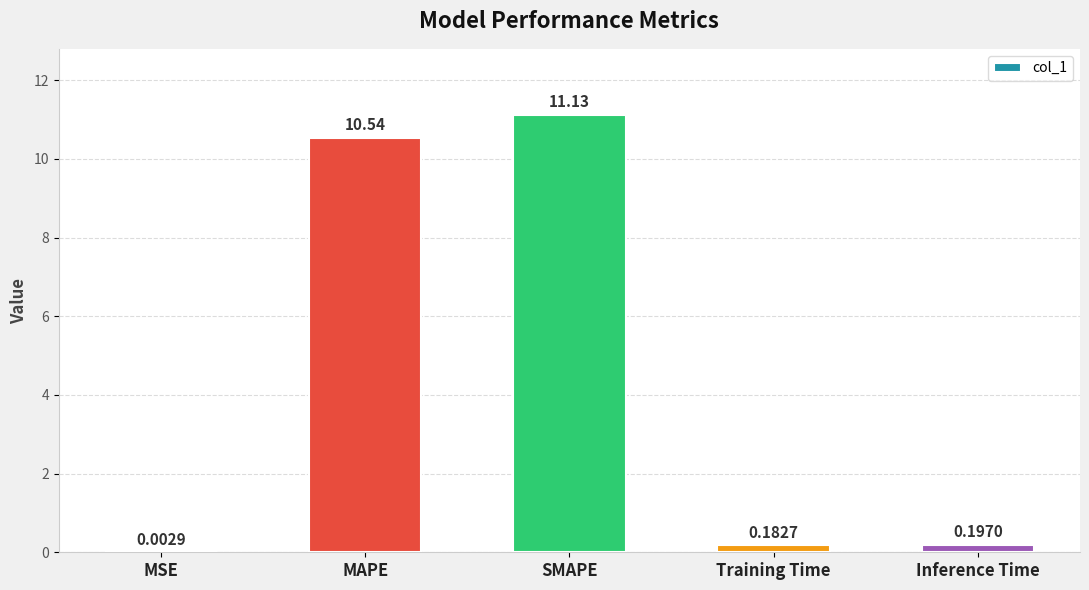

Does the chart contain stacked bars?

No